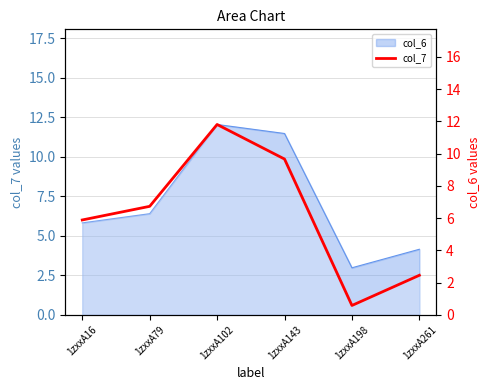

How many interior local peaks (higher than both neighbors) does the data have?

1